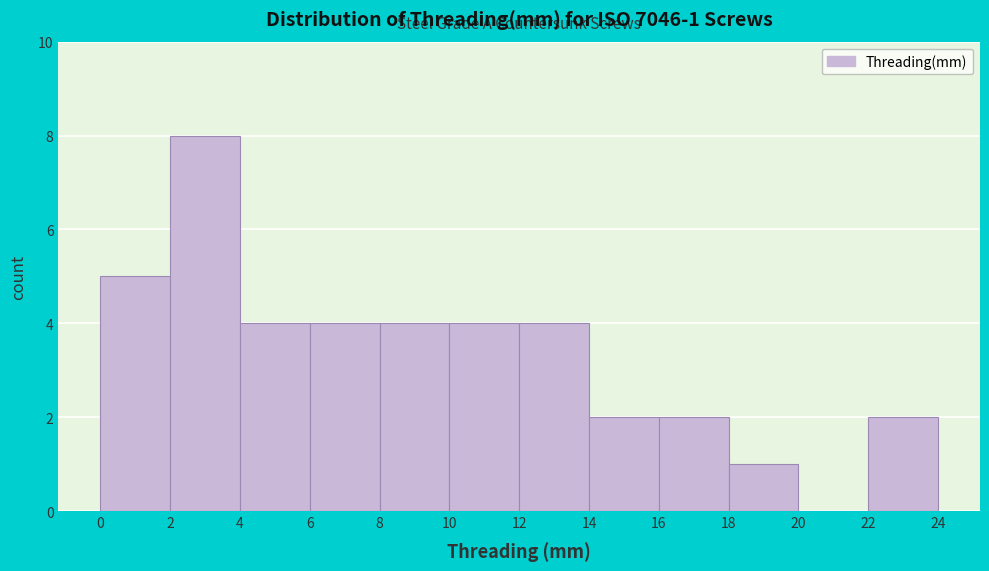

Which range on the x-axis has the tallest bar?

2 to 4